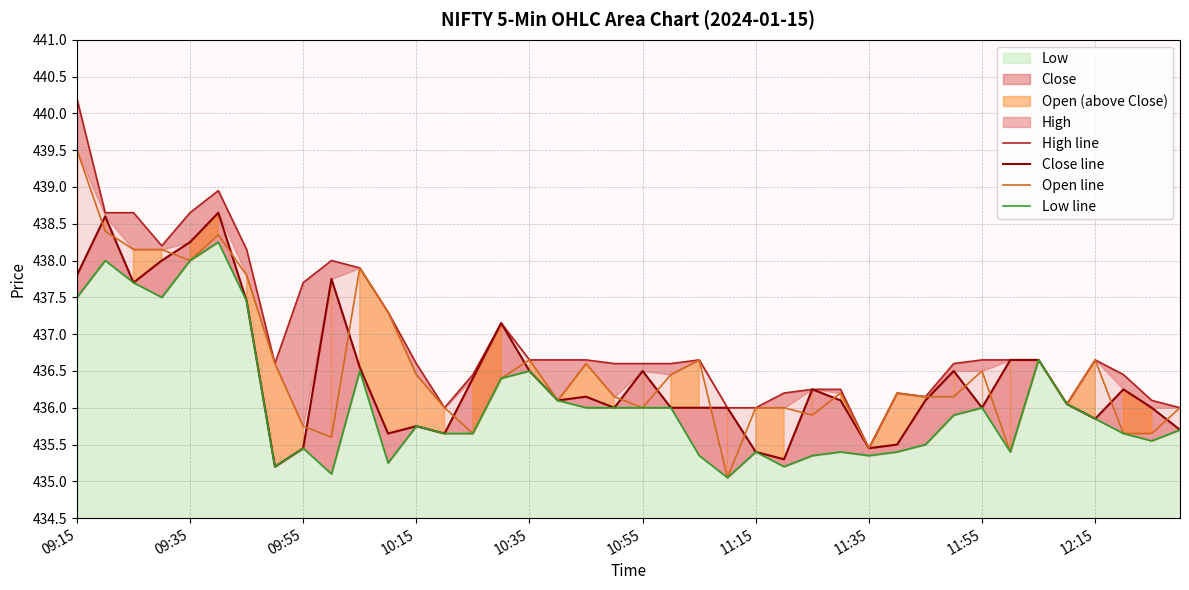

What is the highest value of the Open line series?

439.5